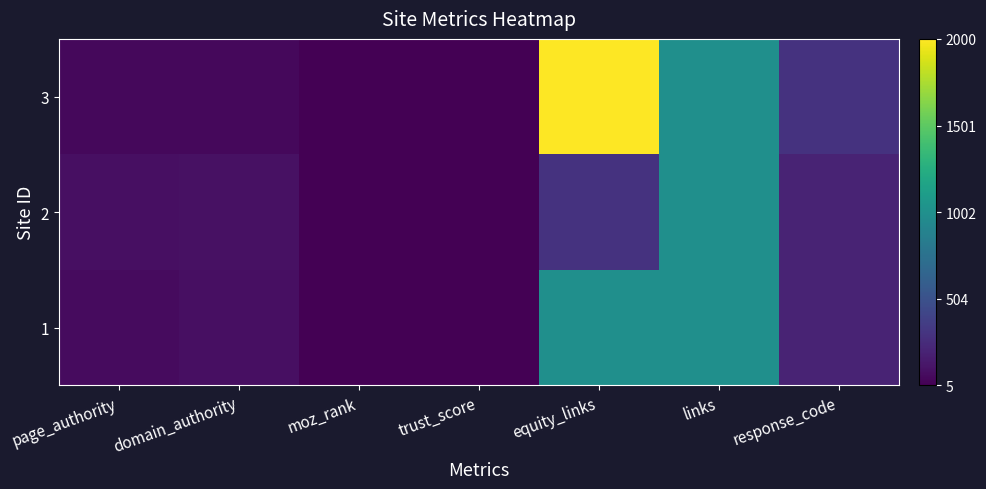

Reading left to right, transcribe all the data shown in this chart.

1: page_authority=65	domain_authority=90	moz_rank=7	trust_score=7	equity_links=1000	links=1000	response_code=200
2: page_authority=90	domain_authority=97	moz_rank=8	trust_score=11	equity_links=300	links=1000	response_code=200
3: page_authority=48	domain_authority=45	moz_rank=9	trust_score=5	equity_links=2000	links=1000	response_code=301